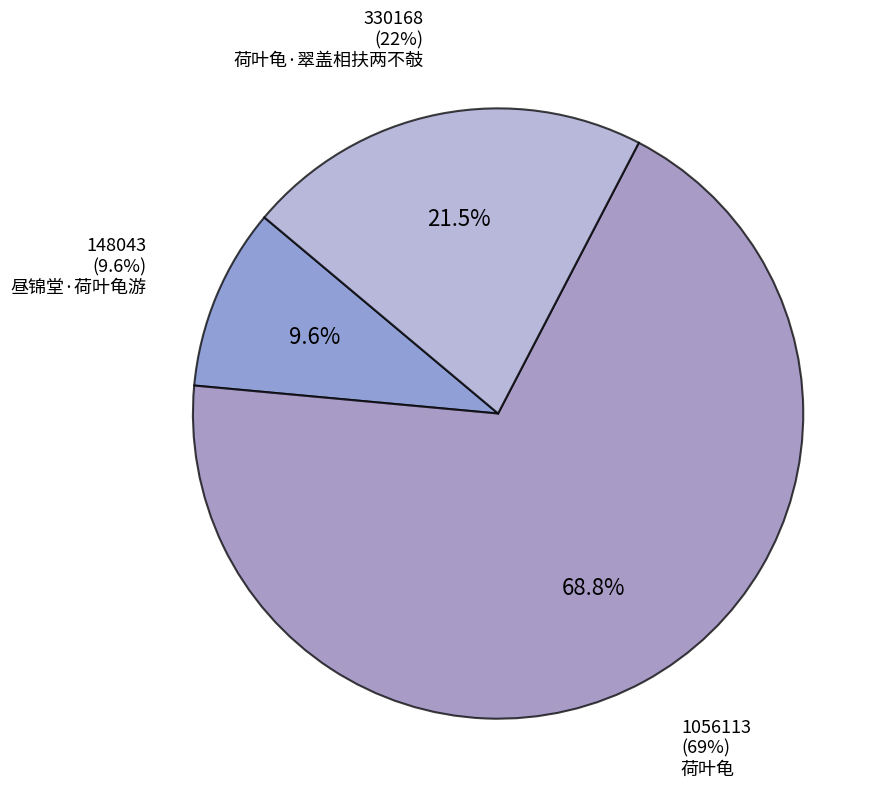

How many slices are in this pie chart?

3